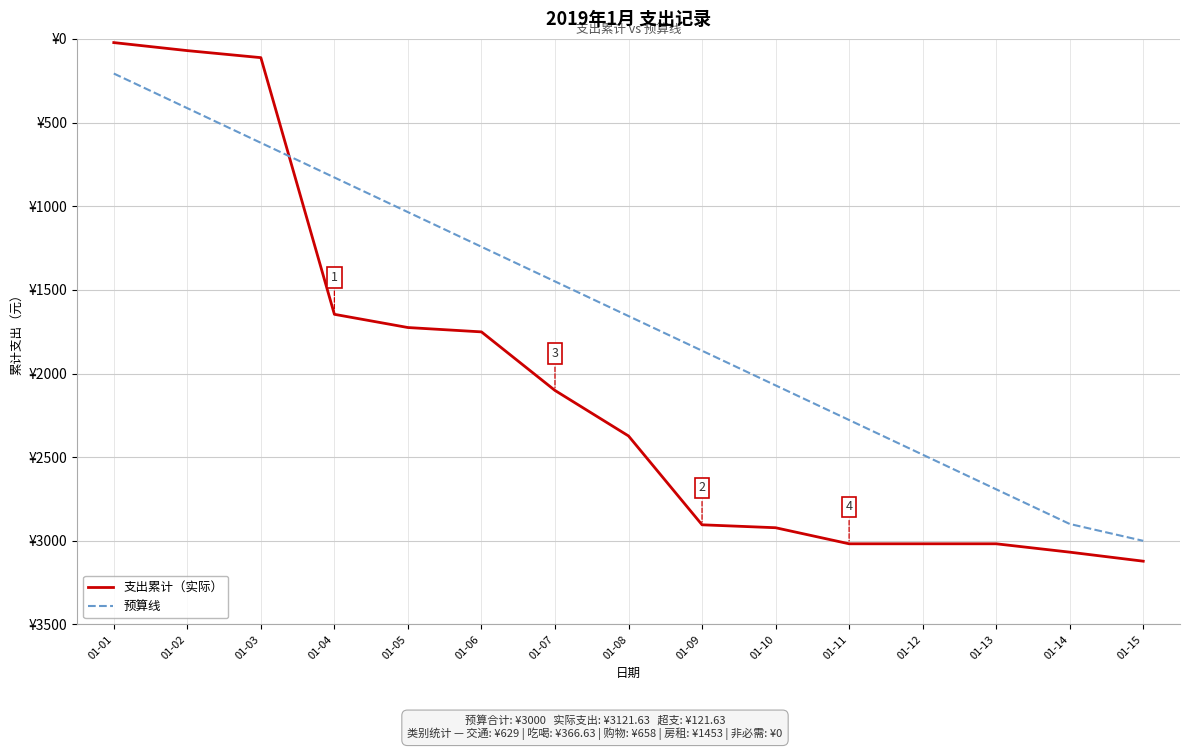

At which label is 预算线 closest to -1603?

01-08